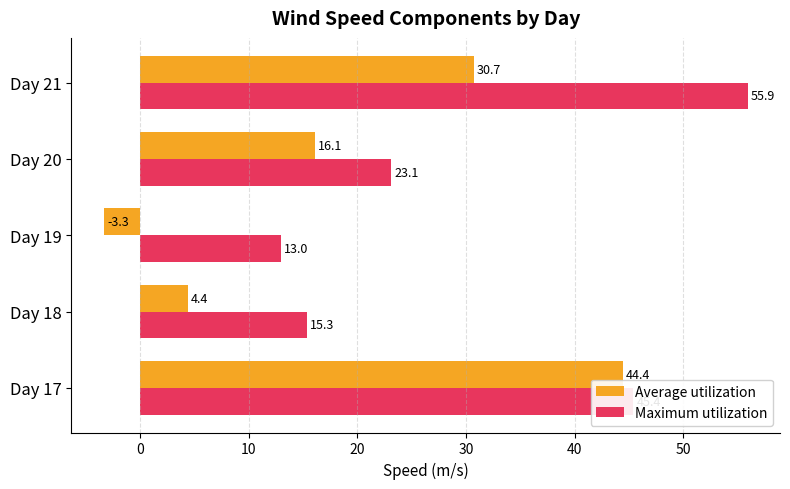

Which series has the widest spread of values?

Average utilization